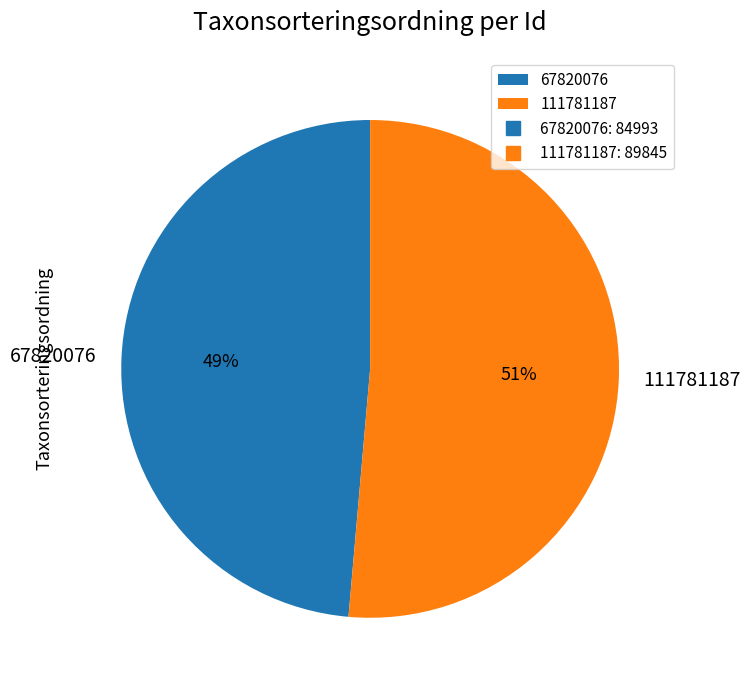

Combined, do 111781187 and 67820076 account for over 50%?

Yes